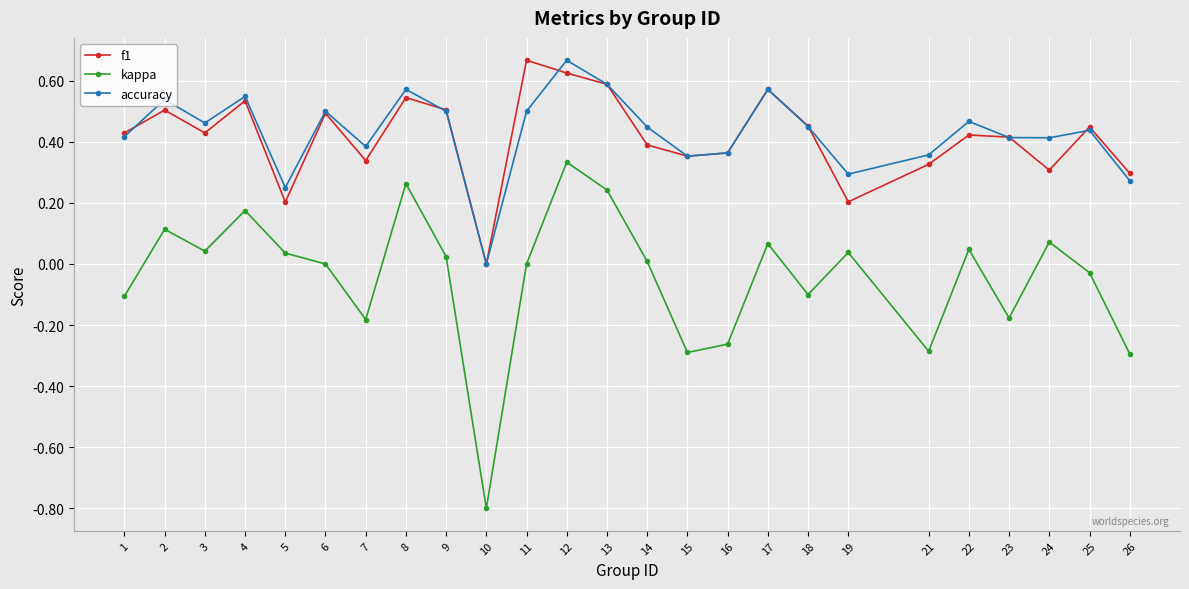

Which category has the lowest value across all series?

10